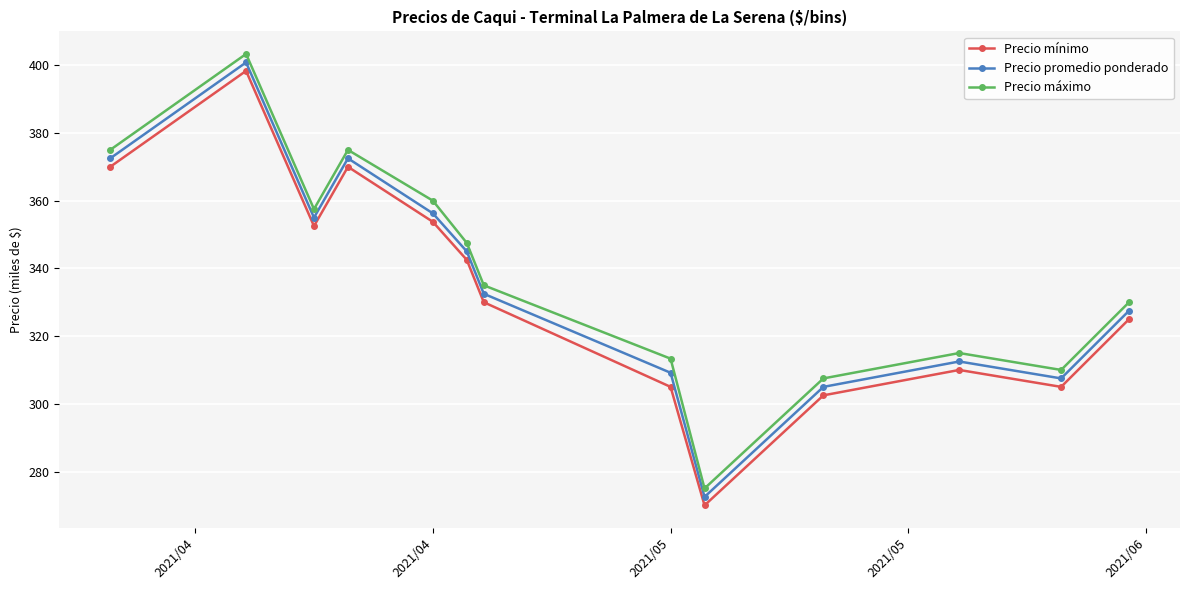

What is the average value of the Precio promedio ponderado series?

336.1